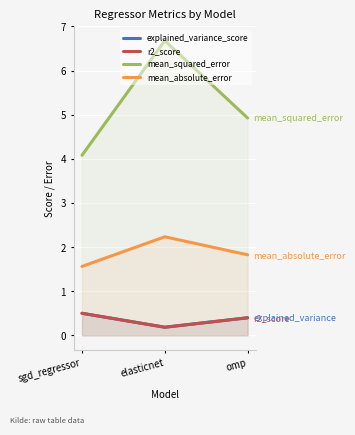

What is the difference between the maximum and minimum values in the mean_absolute_error series?

0.7